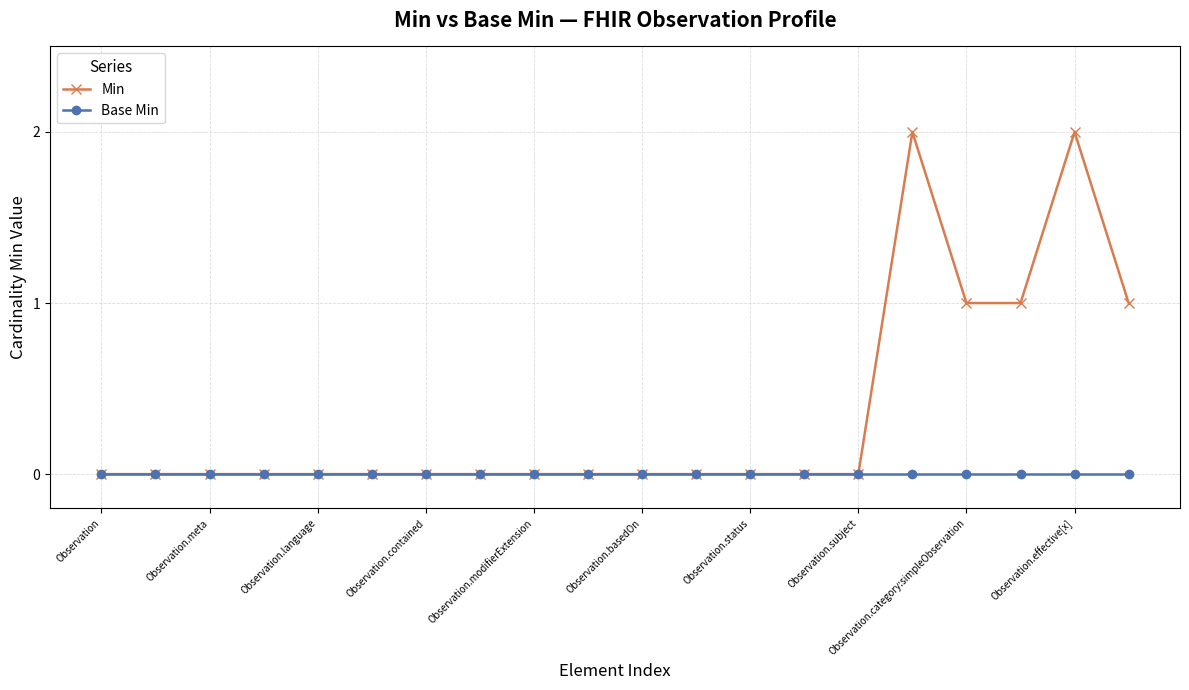

List the series in order of their overall mean, highest first.

Min, Base Min